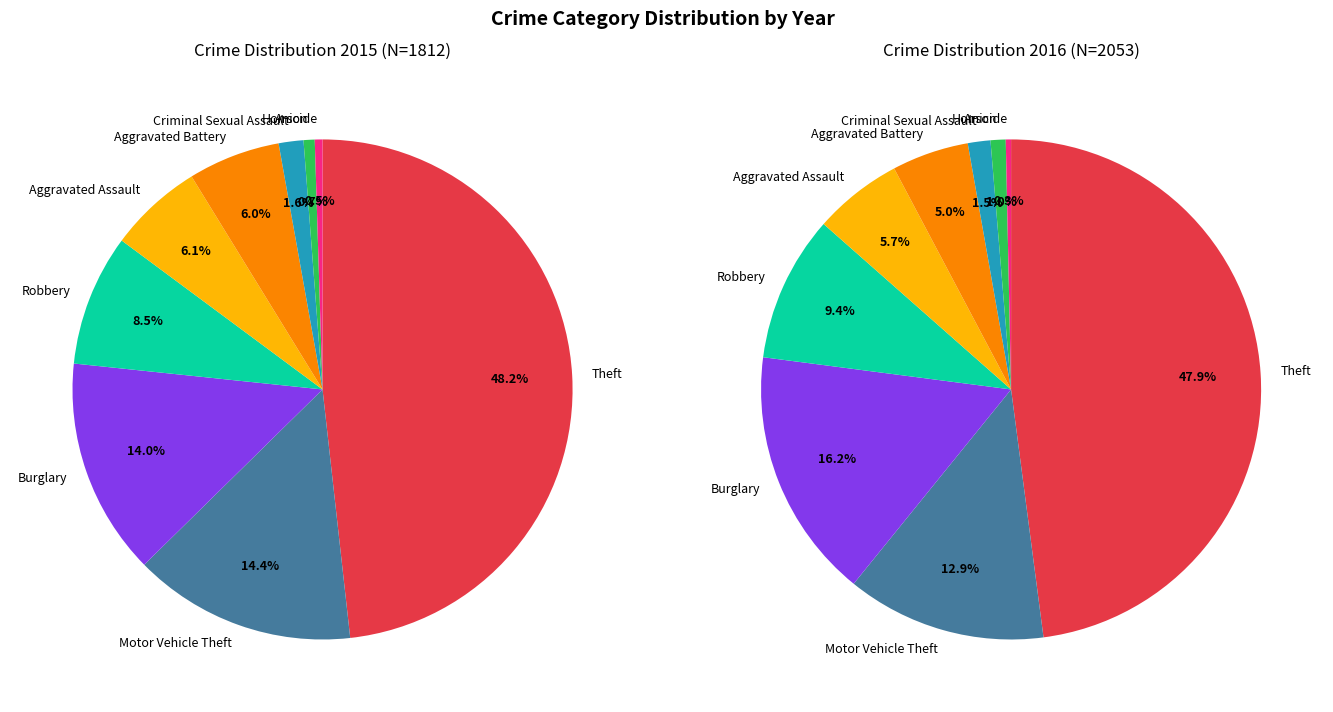

What percentage is the Theft slice, to the nearest percent?

48%